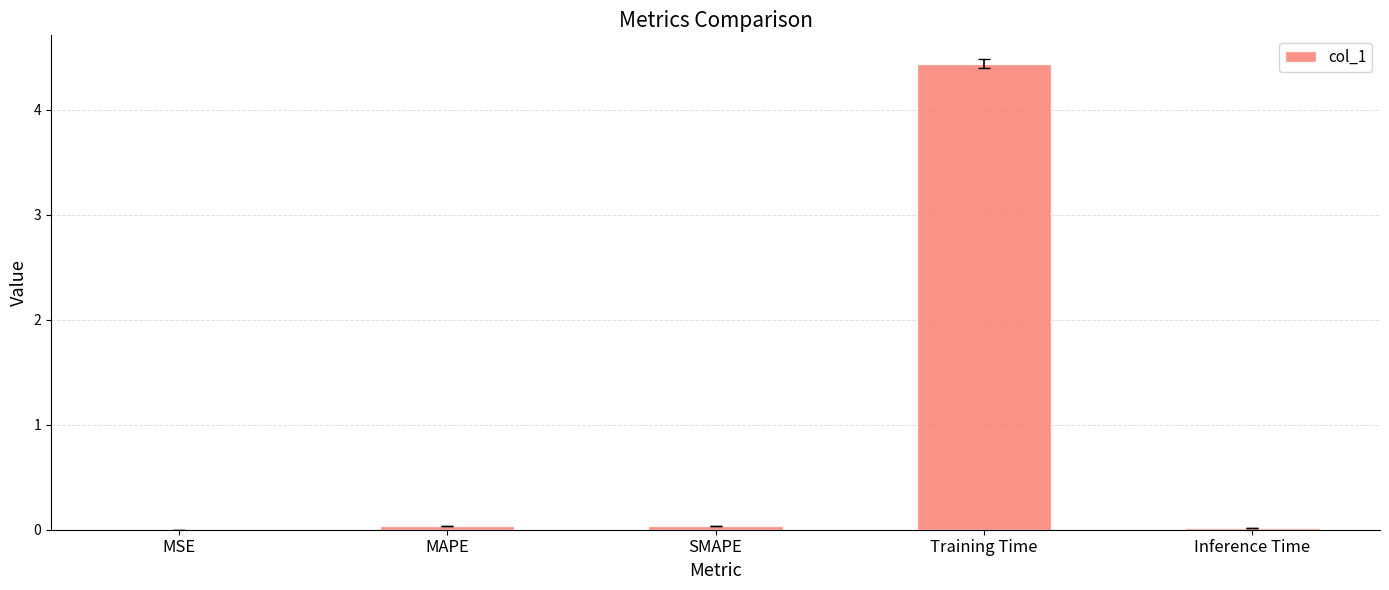

True or false: the data shows 7.9 at Training Time.

False